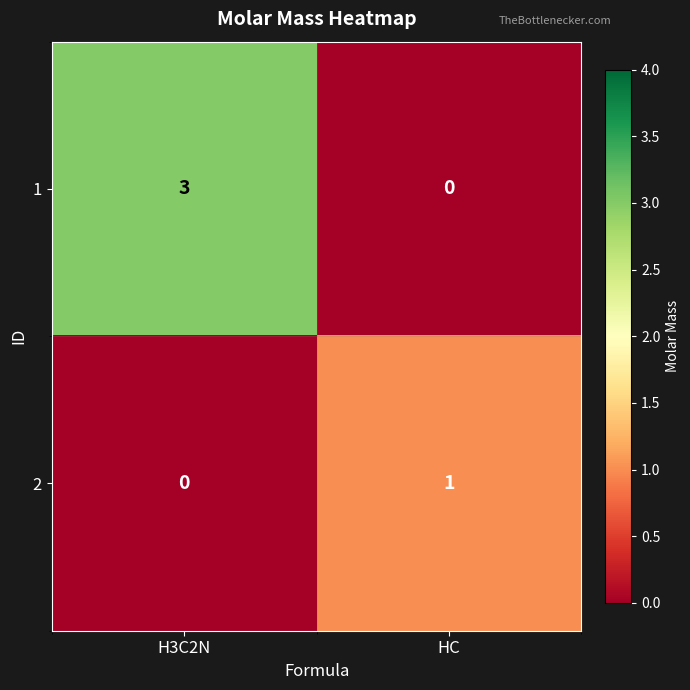

Which series changed the most between H3C2N and HC?

1